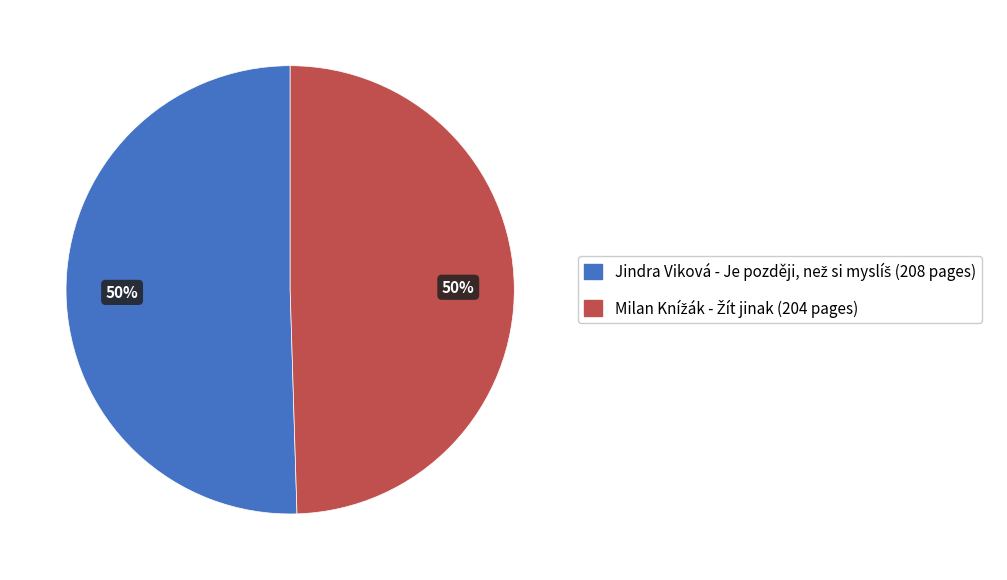

To the nearest percent, what is the average slice percentage?

50%